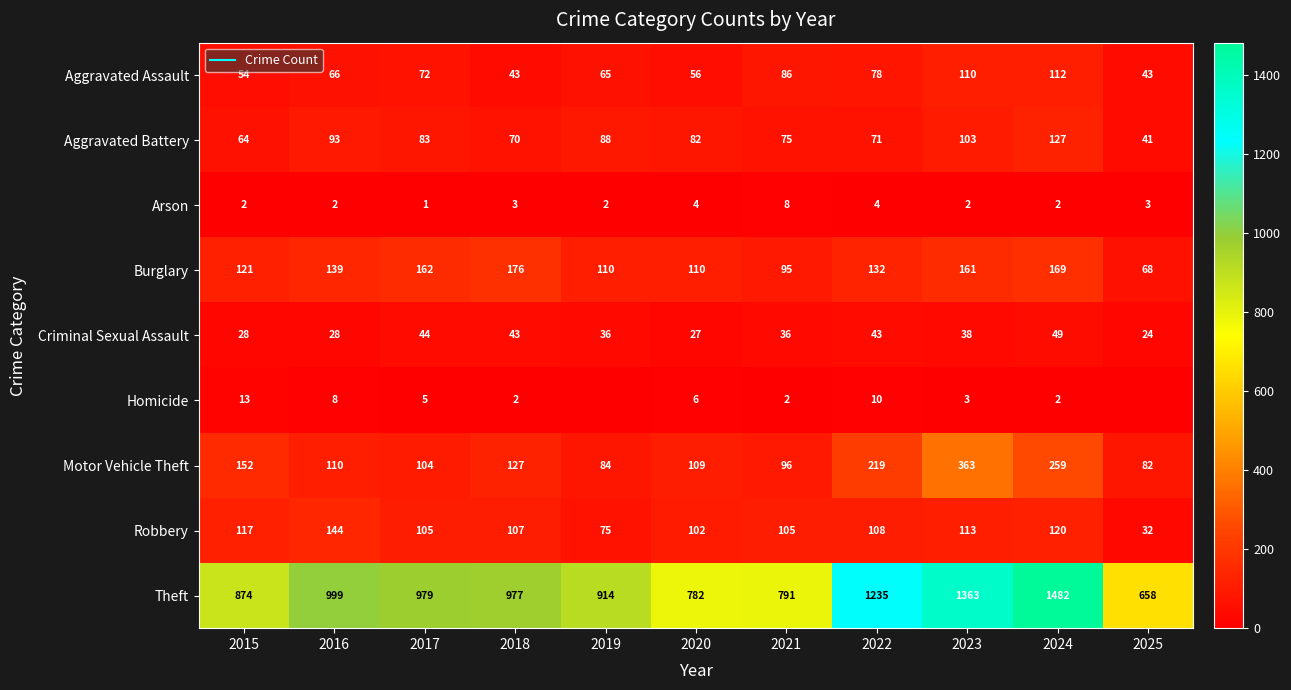

Read the Theft value at 2023.

1363